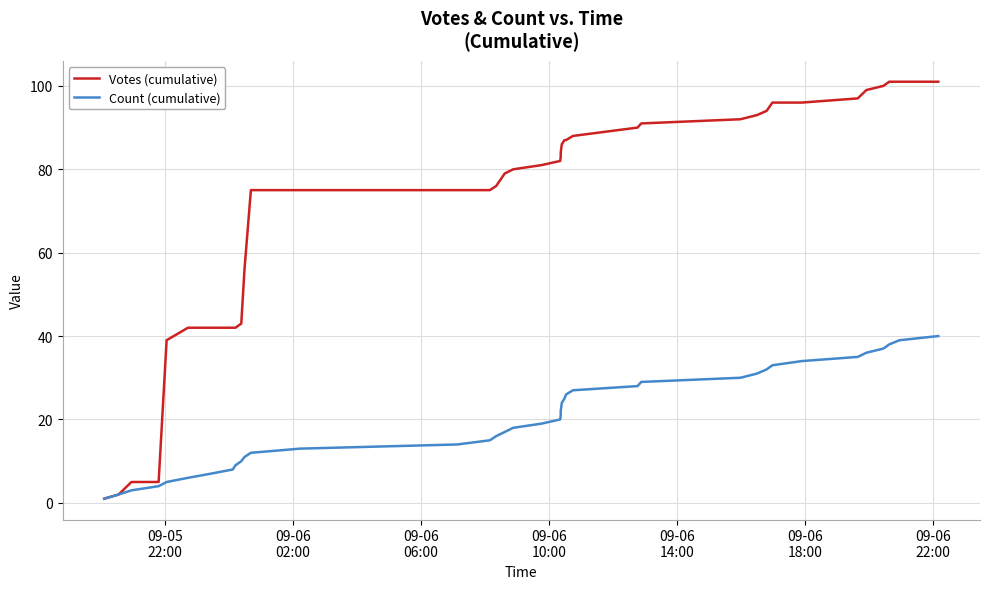

List the series in order of their overall mean, lowest first.

Count (cumulative), Votes (cumulative)